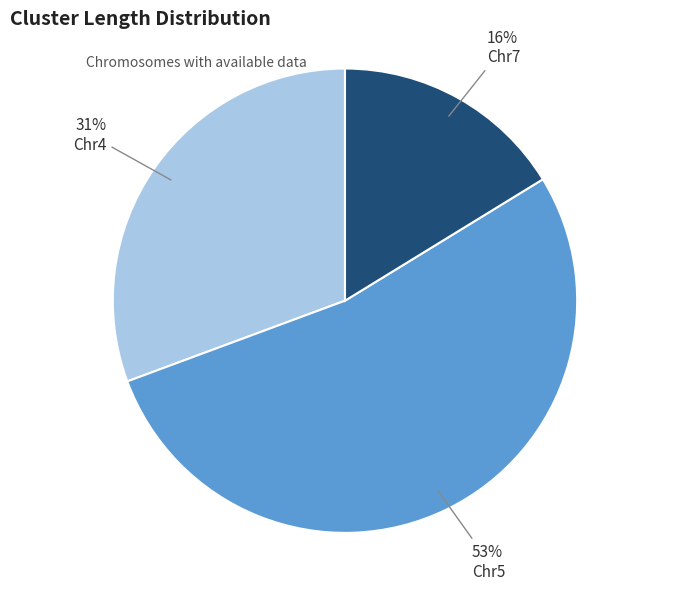

Is there any slice that represents more than half of the pie?

Yes